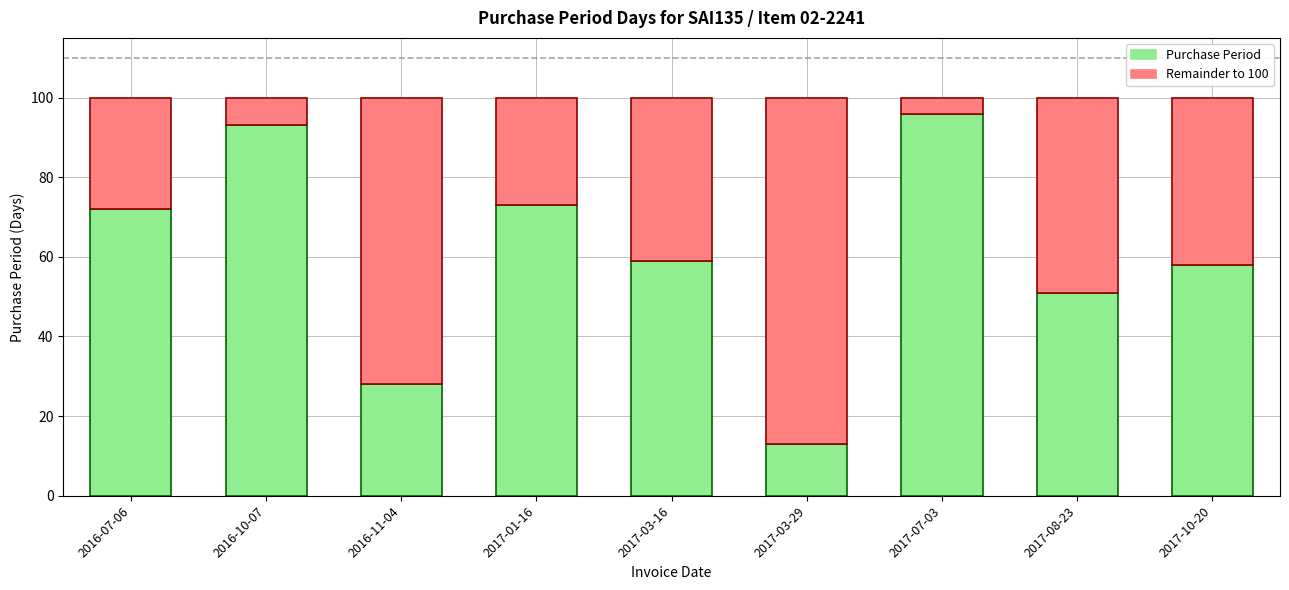

What value does the data have at 2016-07-06, to the nearest 5?

70